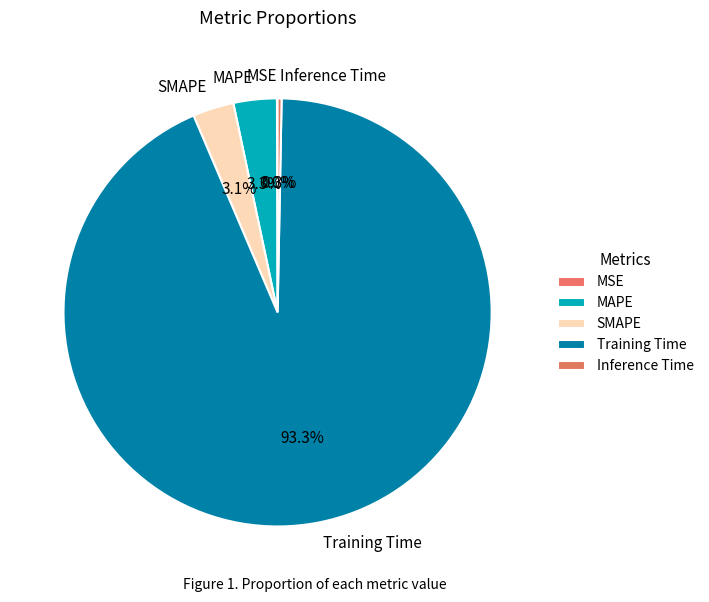

Which slice is the largest?

Training Time